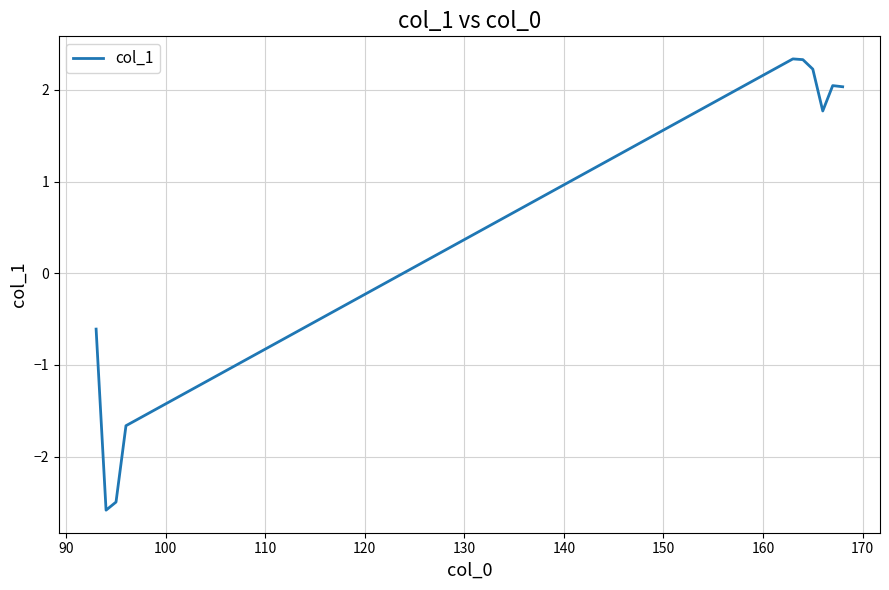

Is this an area chart (filled region under the line)?

No